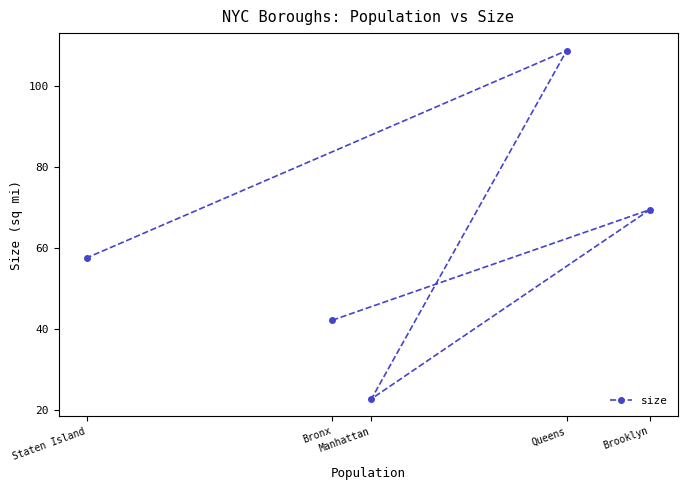

Reading left to right, transcribe all the data shown in this chart.

Staten Island=57.5	Bronx=42.1	Manhattan=22.7	Queens=108.7	Brooklyn=69.4